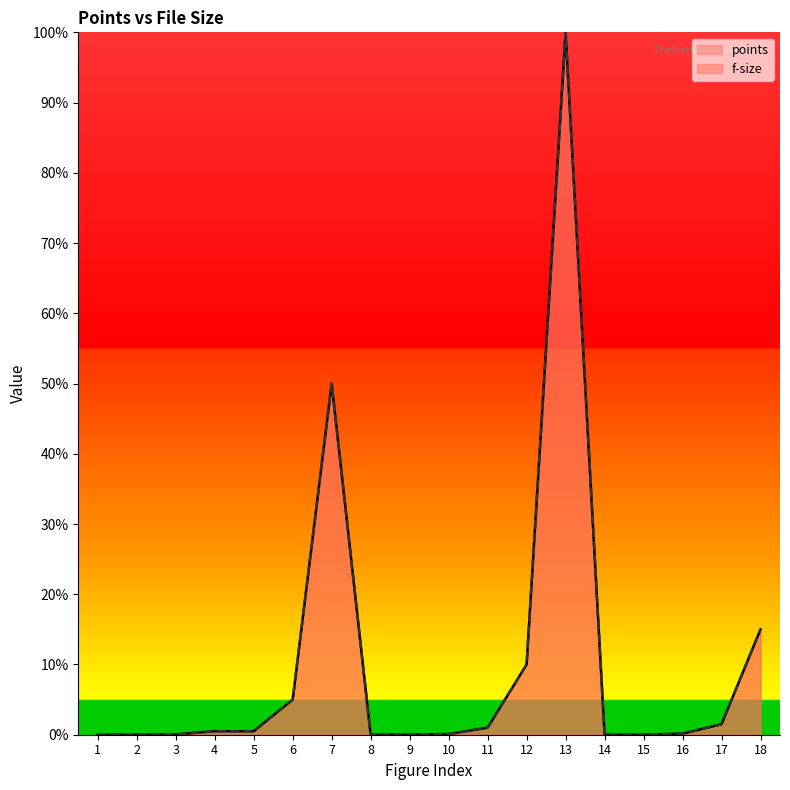

What is the value of the points point at the 10th from the left?

0.1